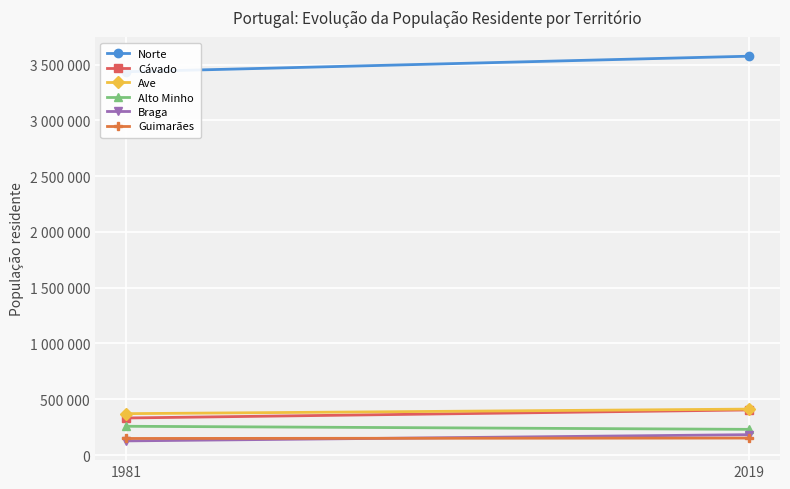

Reading left to right, extract all data points from this chart.

Norte: 3435810	3575338
Cávado: 332226	404444
Ave: 371050	411857
Alto Minho: 258004	230412
Braga: 126835	182679
Guimarães: 148678	152309